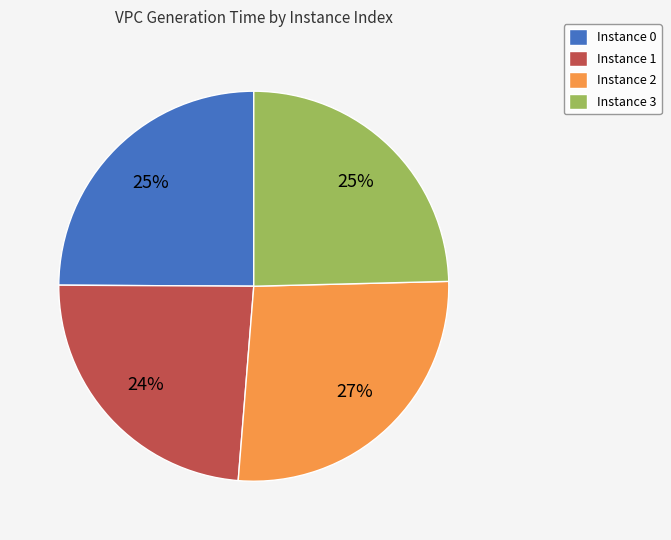

Does any single category account for the majority?

No